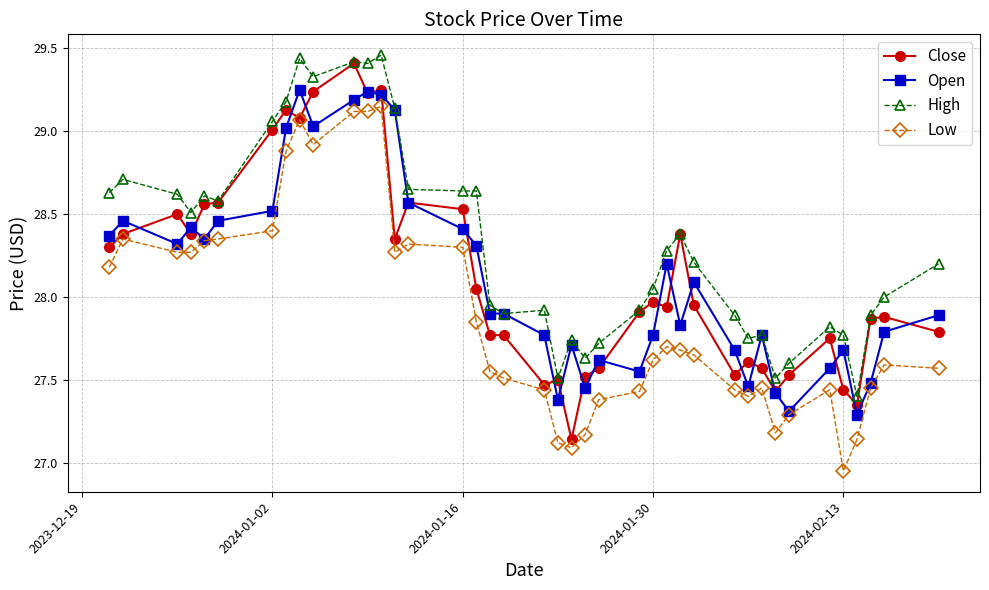

What are all the series names shown in the legend?

Close, Open, High, Low